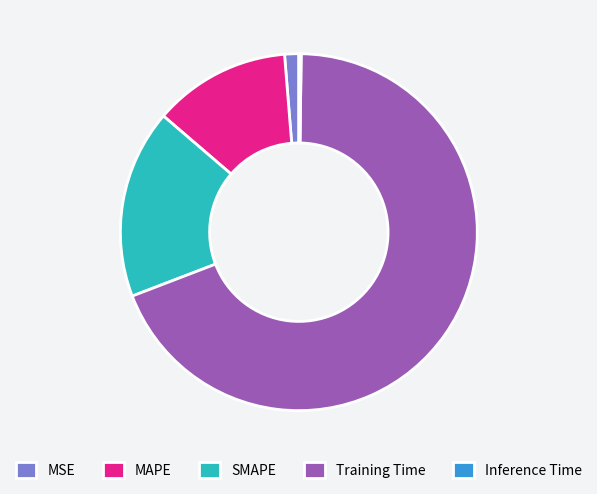

True or false: MAPE accounts for 12% of the total.

True